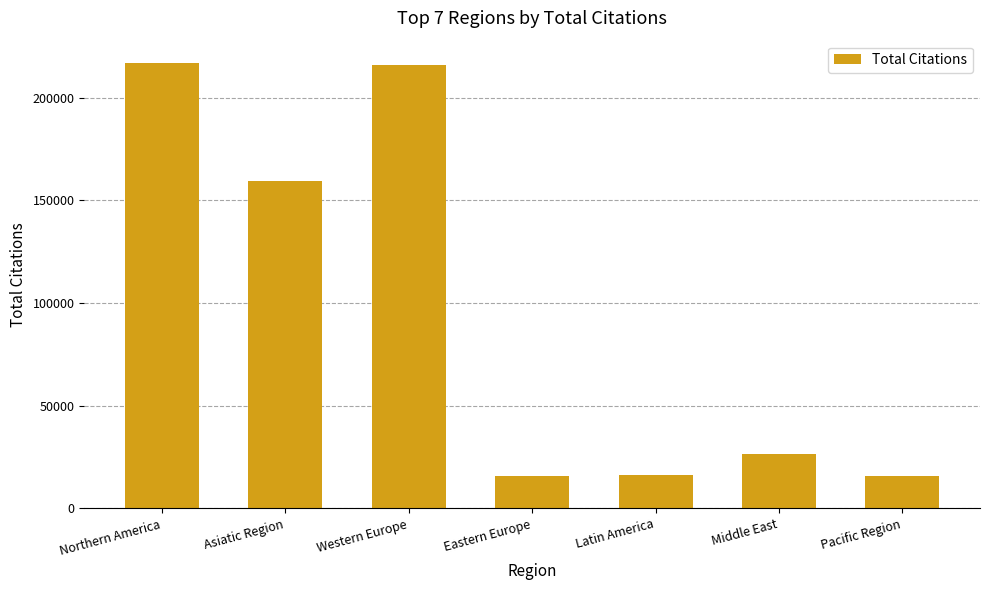

Which has a higher value, Latin America or Asiatic Region?

Asiatic Region